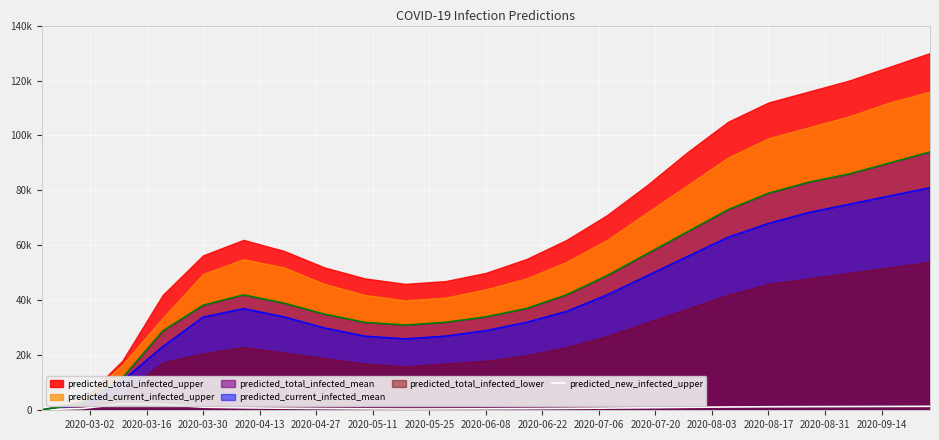

True or false: the data has more than 2 interior local peaks.

False